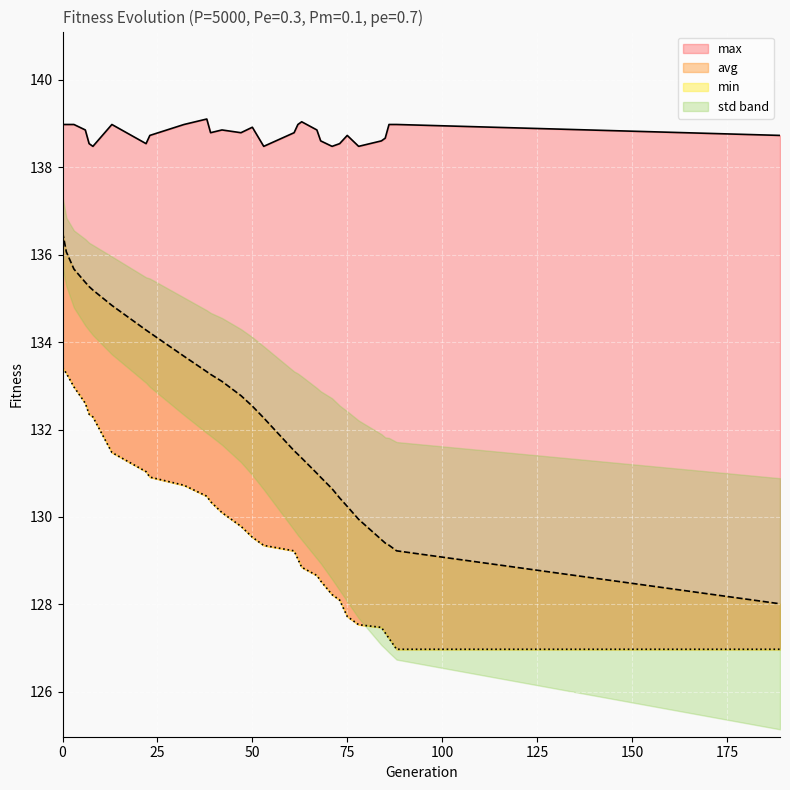

True or false: max and avg cross at least once.

False